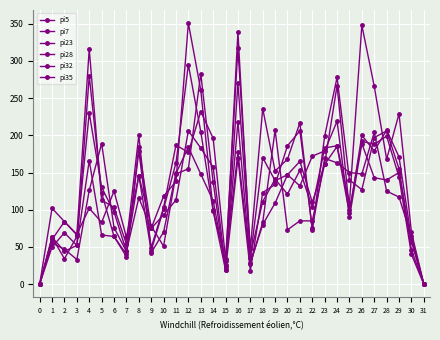

What is the total value across all series at 2?

362